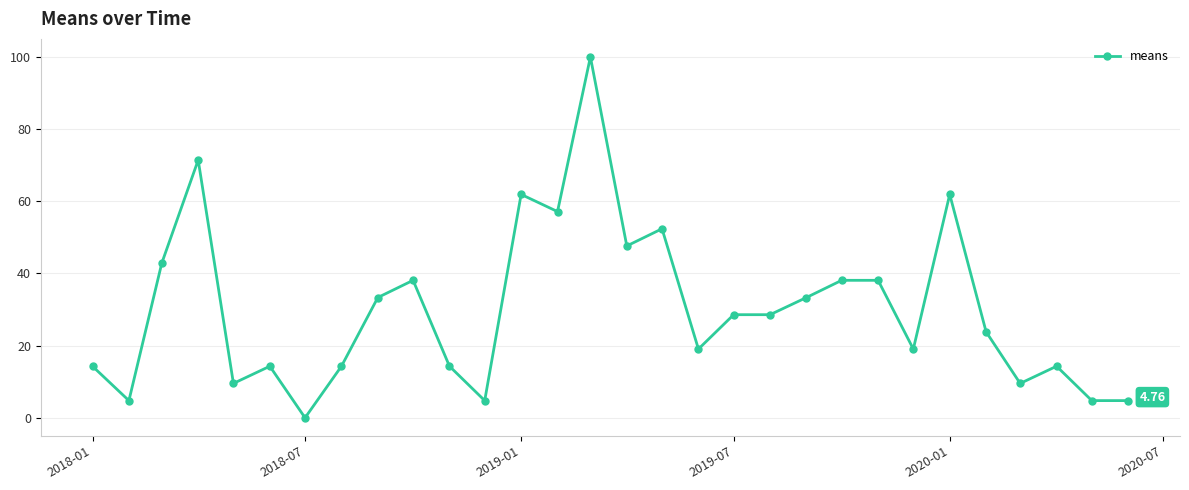

True or false: the data has more than 2 interior local peaks.

True